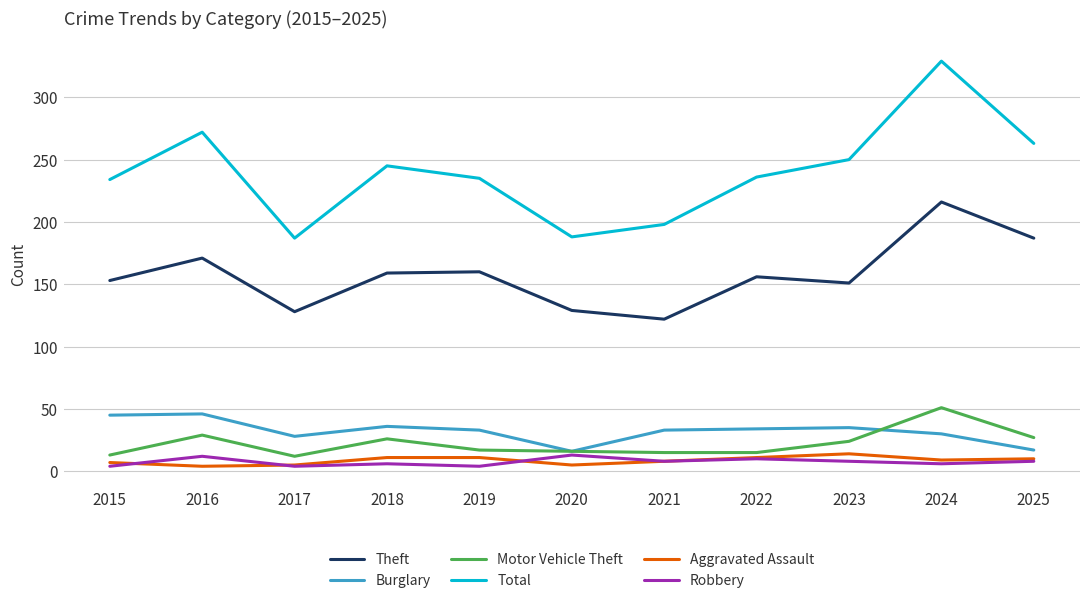

Is it true that Total equals 391 at 2023?

False